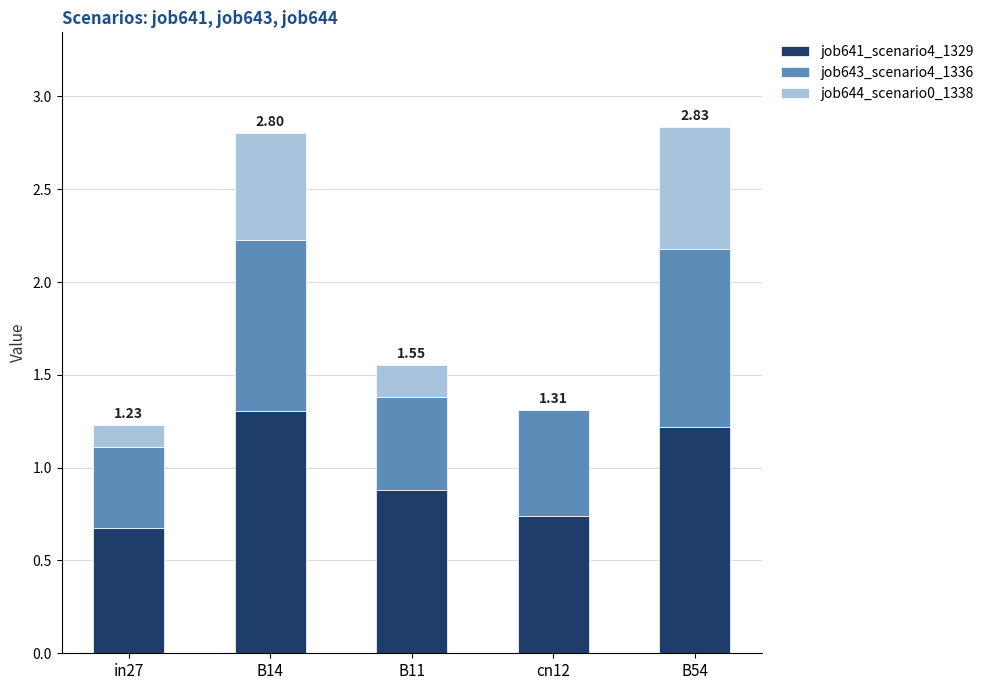

What is the total value across all series at in27?

1.2